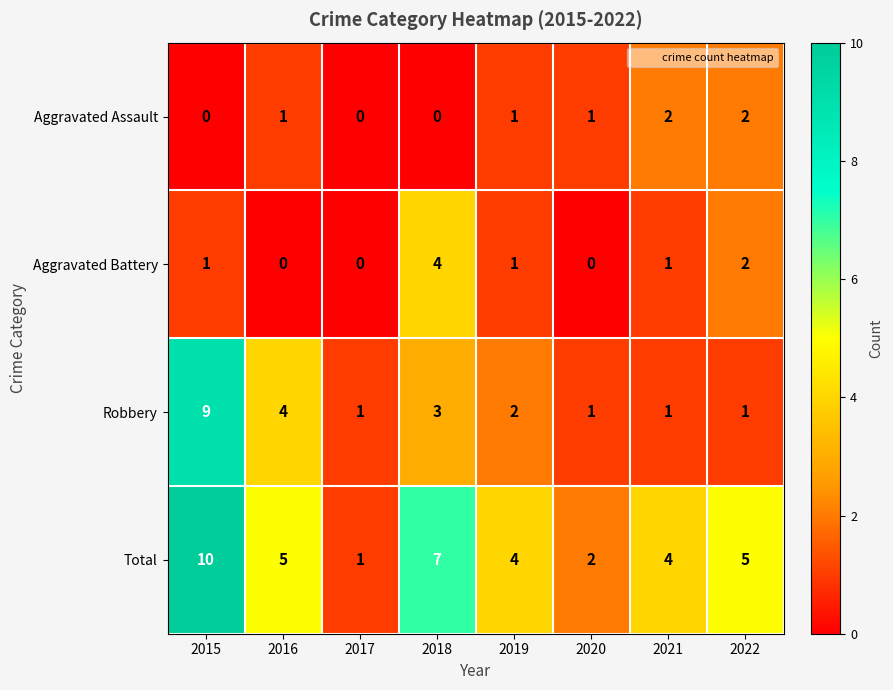

At which category is the sum across all series the highest?

2015